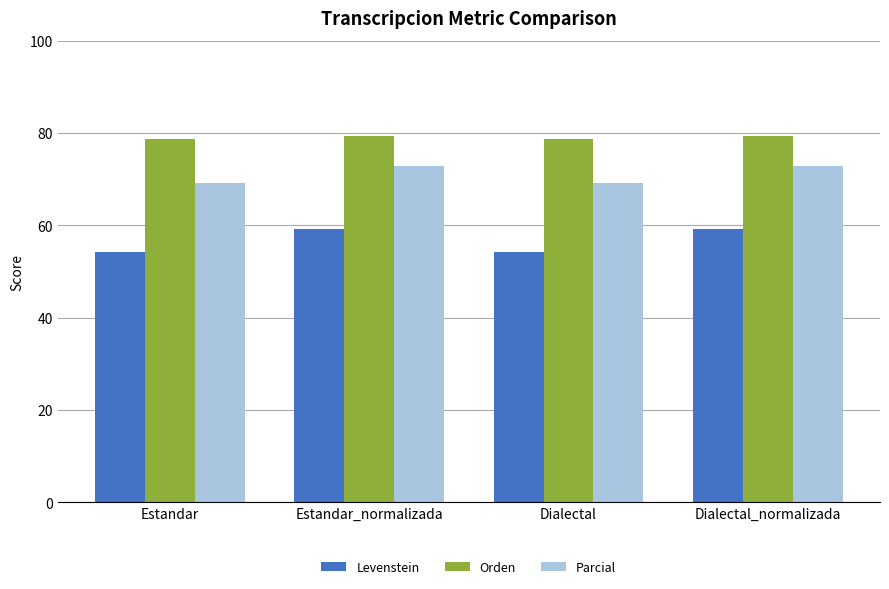

What is the difference between the maximum and minimum values in the Parcial series?

3.8